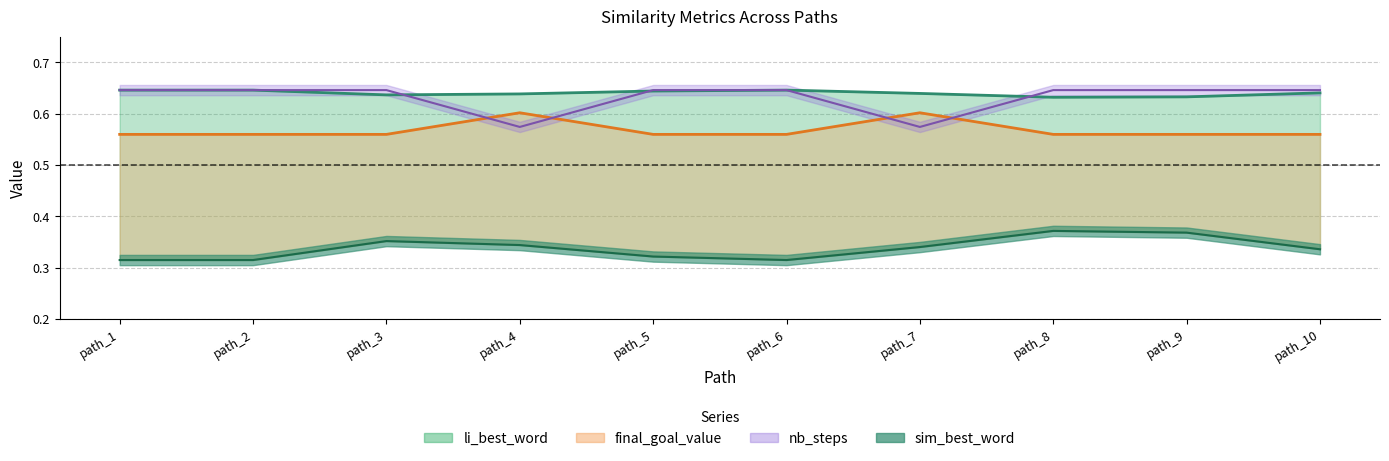

True or false: li_best_word has a value of 1.1 at path_7.

False